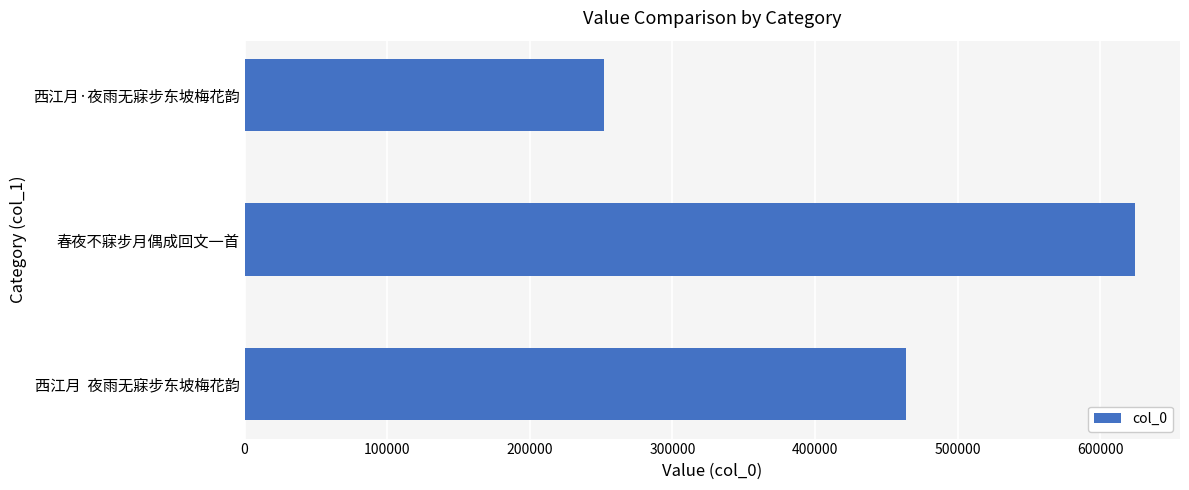

Reading bottom to top, list all the values displayed in this chart.

463921	624681	251946